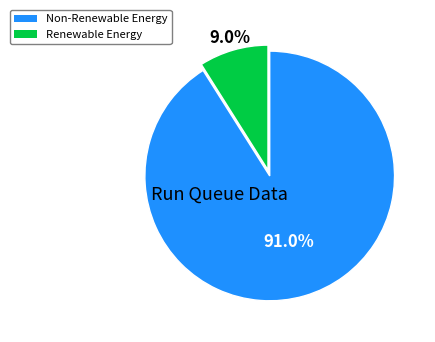

Is there any slice that represents more than half of the pie?

Yes